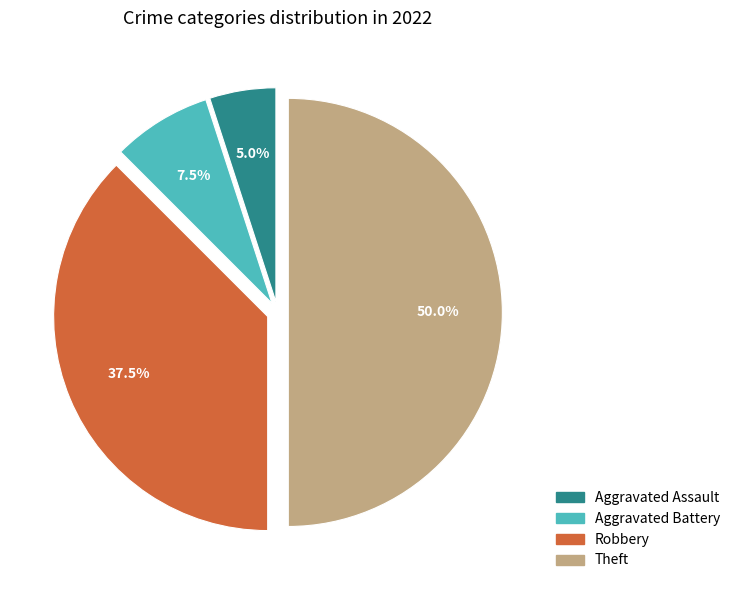

Do Aggravated Battery and Theft together represent more than half of the pie?

Yes